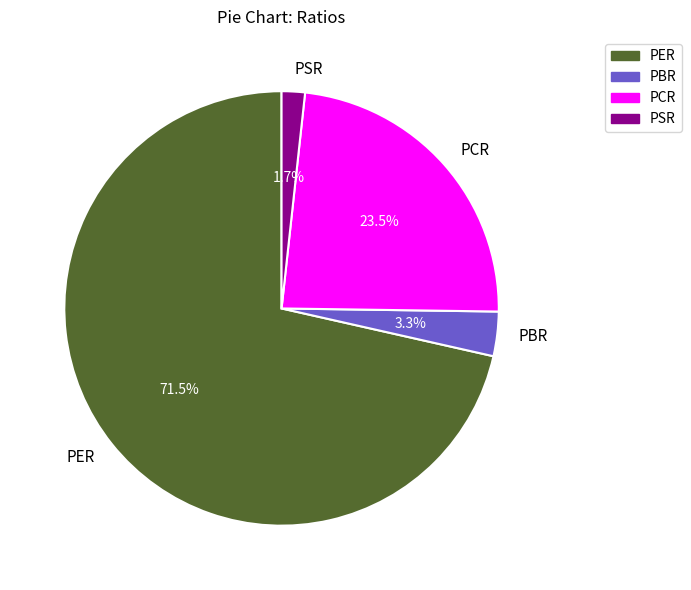

Count the number of slices in the pie.

4